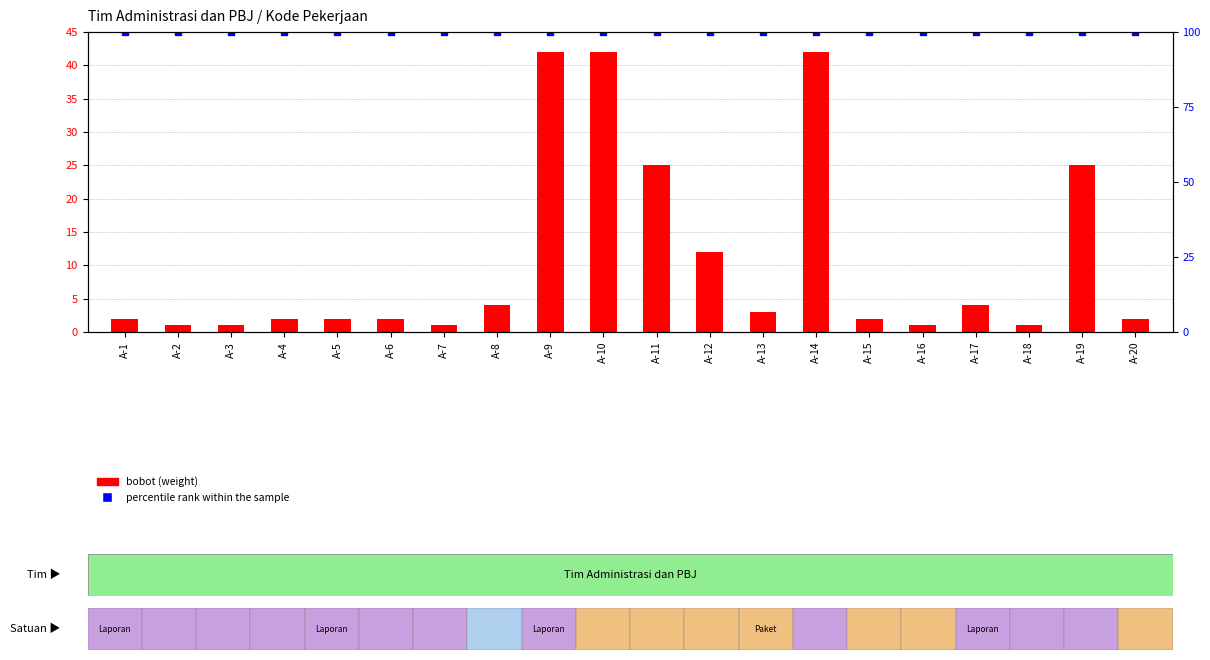

Reading left to right, list all the values displayed in this chart.

bobot (weight): 2	1	1	2	2	2	1	4	42	42	25	12	3	42	2	1	4	1	25	2
percentile rank within the sample: 100	100	100	100	100	100	100	100	100	100	100	100	100	100	100	100	100	100	100	100